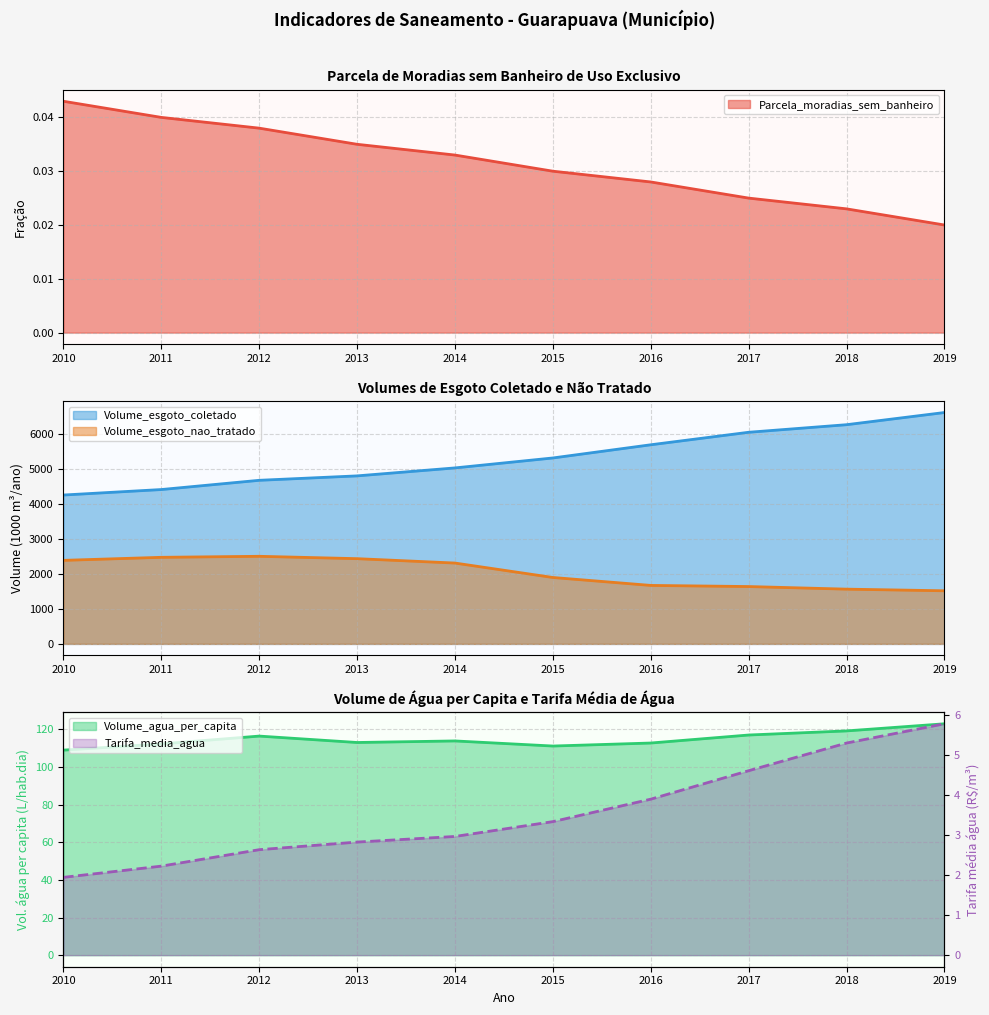

True or false: Volume_agua_per_capita and Volume_esgoto_coletado cross at least once.

False